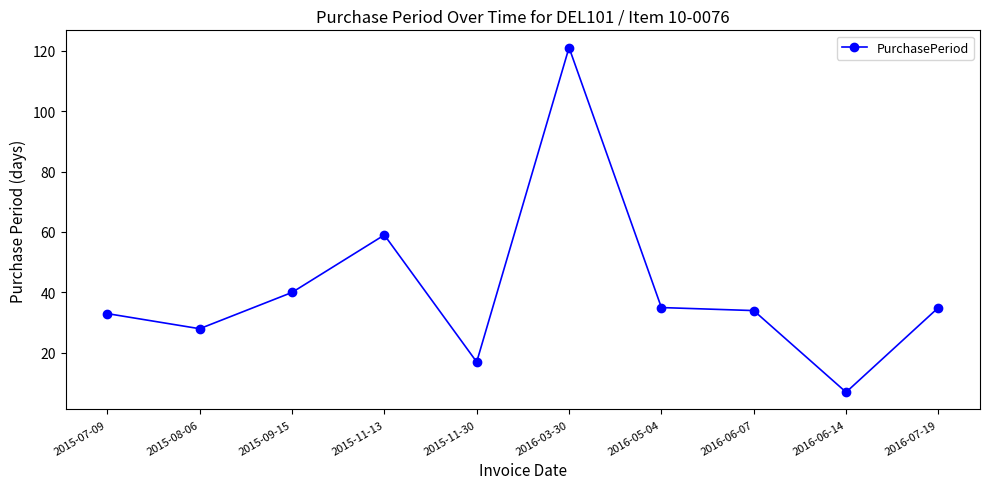

What is the label of the 8th point from the left?

2016-06-07